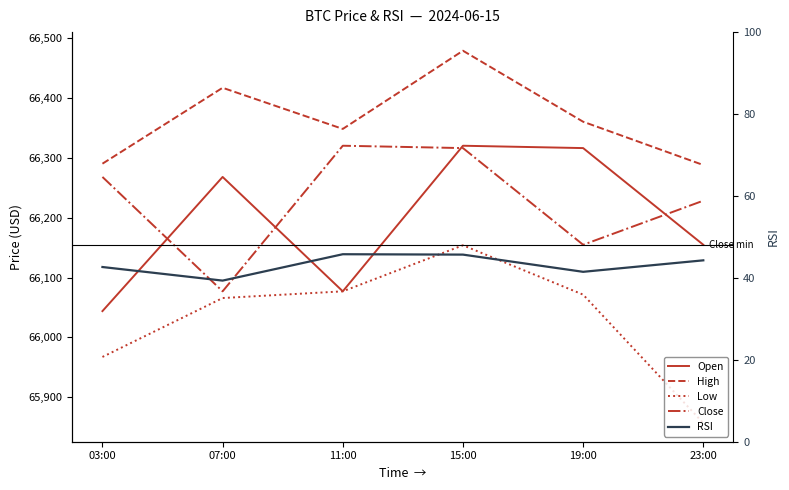

At which category is the sum across all series the highest?

15:00